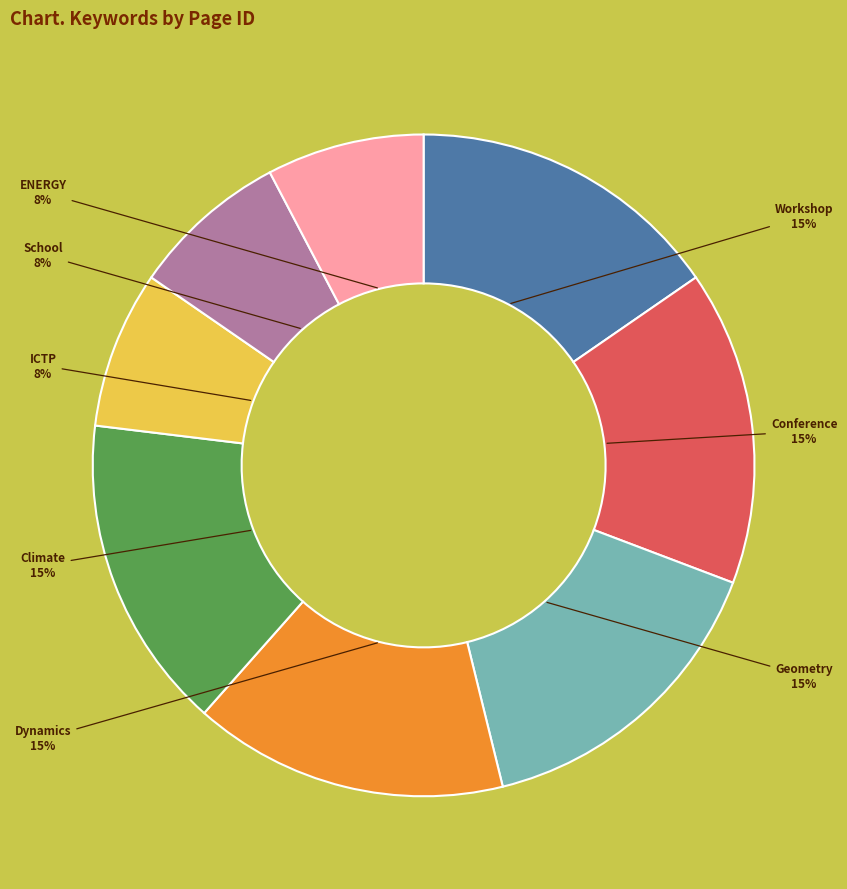

Is it true that Geometry is 3% of the pie?

False